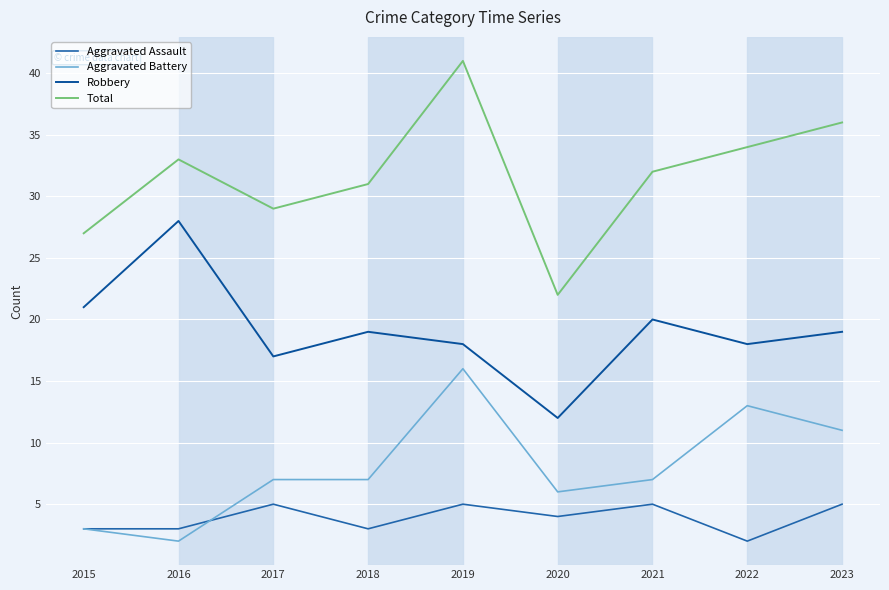

What is the difference between the Total values at 2021 and 2018?

1